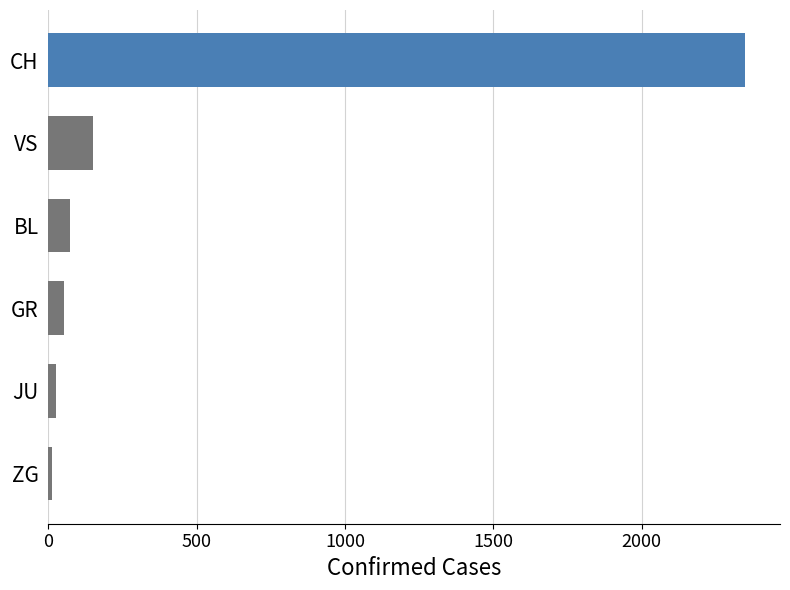

What is the difference between the second highest and minimum values in the JU series?

29